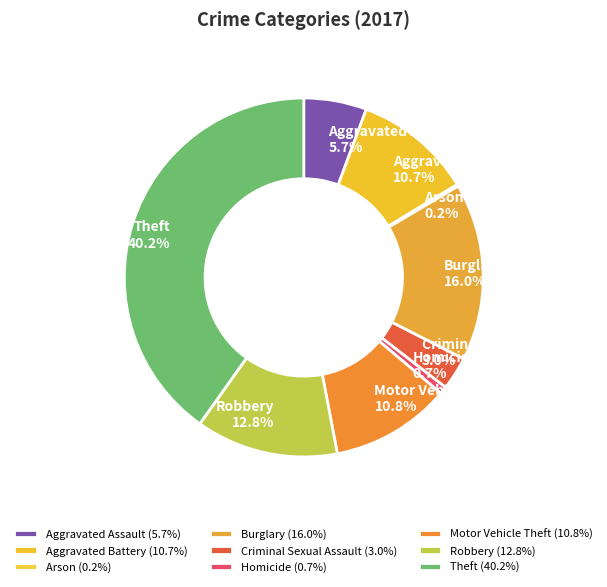

What percentage is the Burglary slice, to the nearest percent?

16%